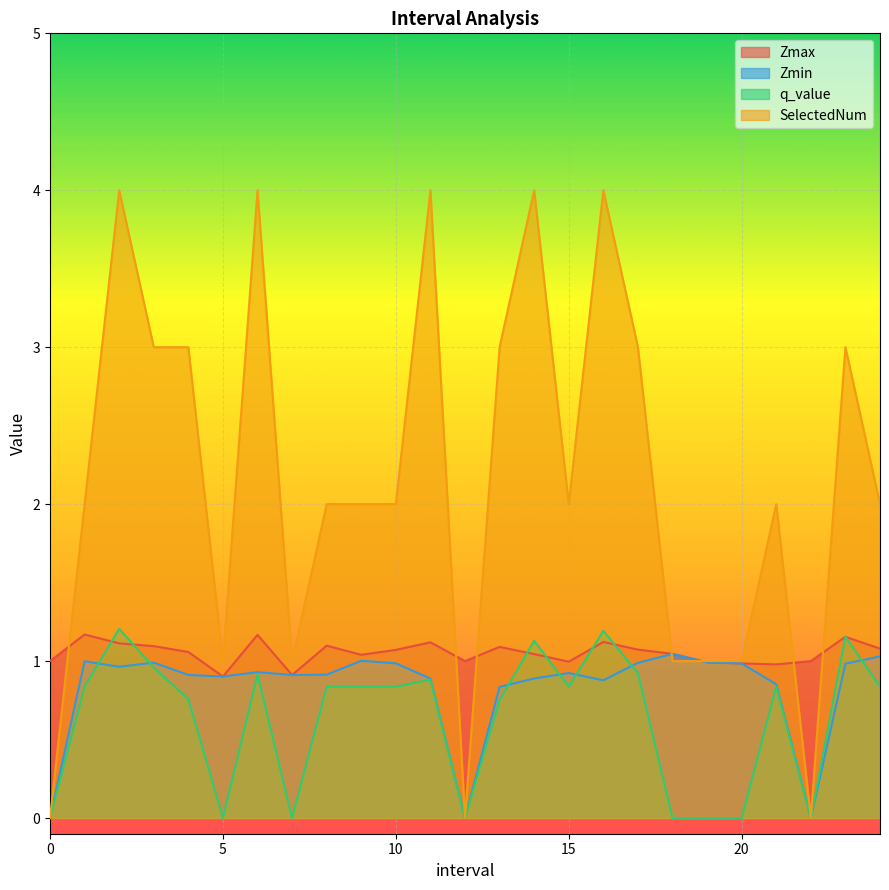

At which category does SelectedNum reach its first local peak?

2